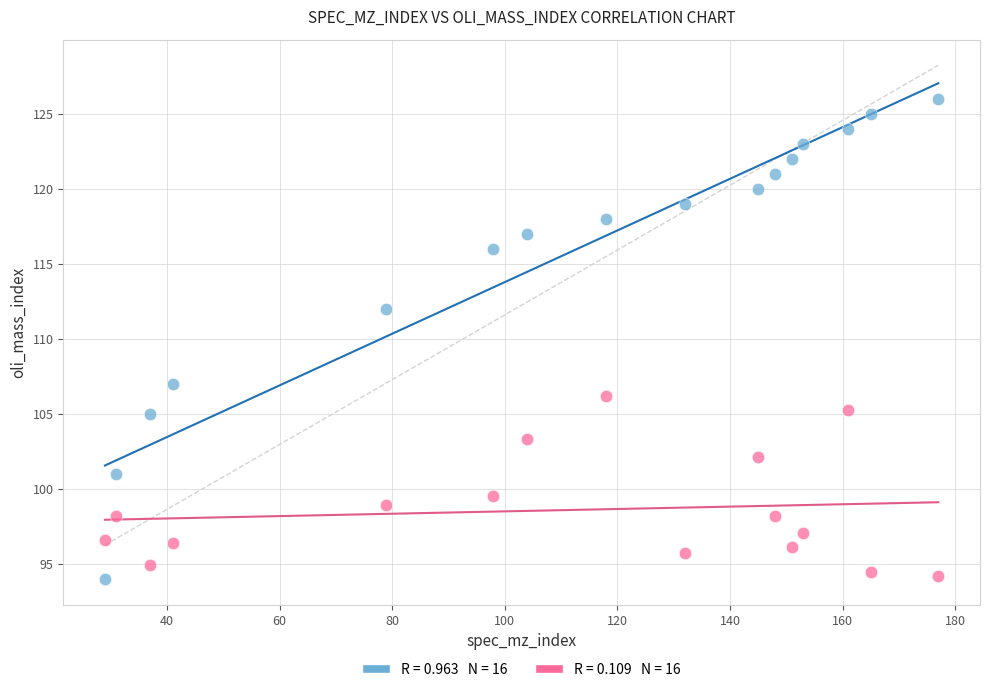

Across all series, what Y value is closest to 110?

112.0